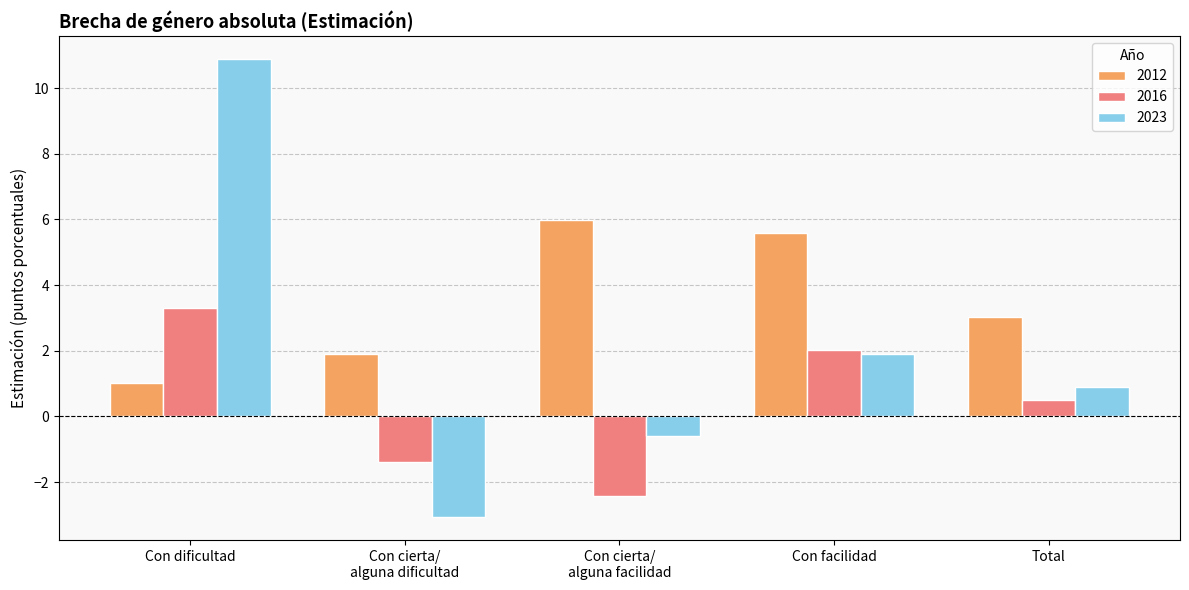

The 2012 series shows 1.8 at Total. True or false?

False